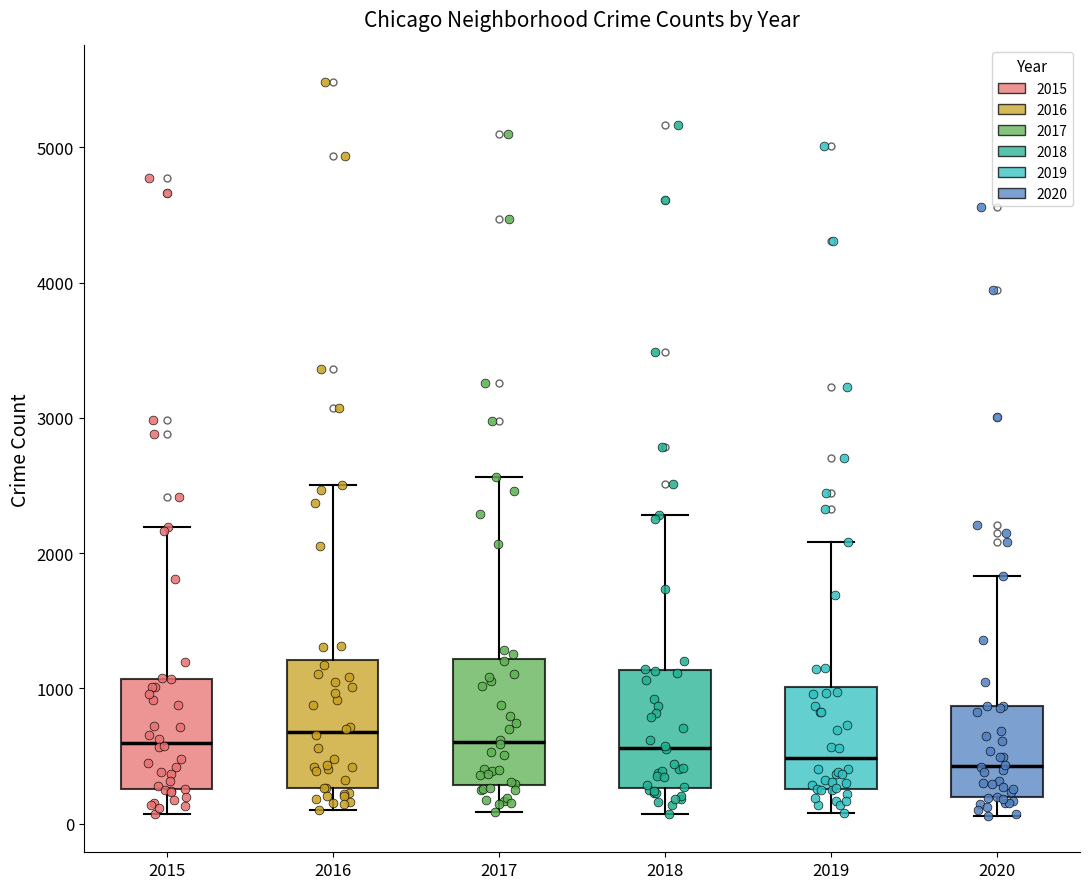

Where is the lower edge of the box at x = 2015 on the y-axis? The values are not printed on the chart, so give them approximately, as read against the axis.

300